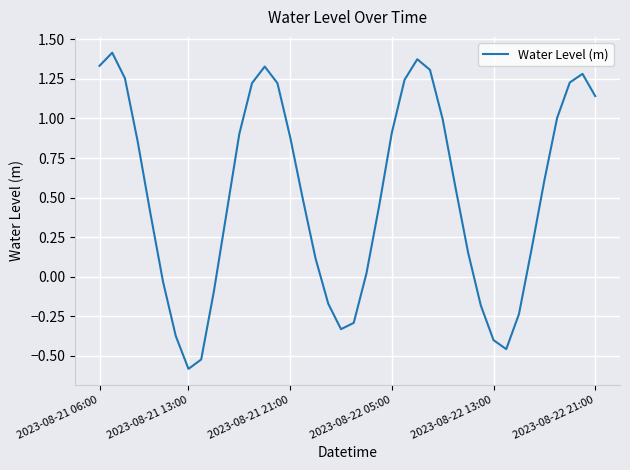

Does the chart display data point markers on the line(s)?

No